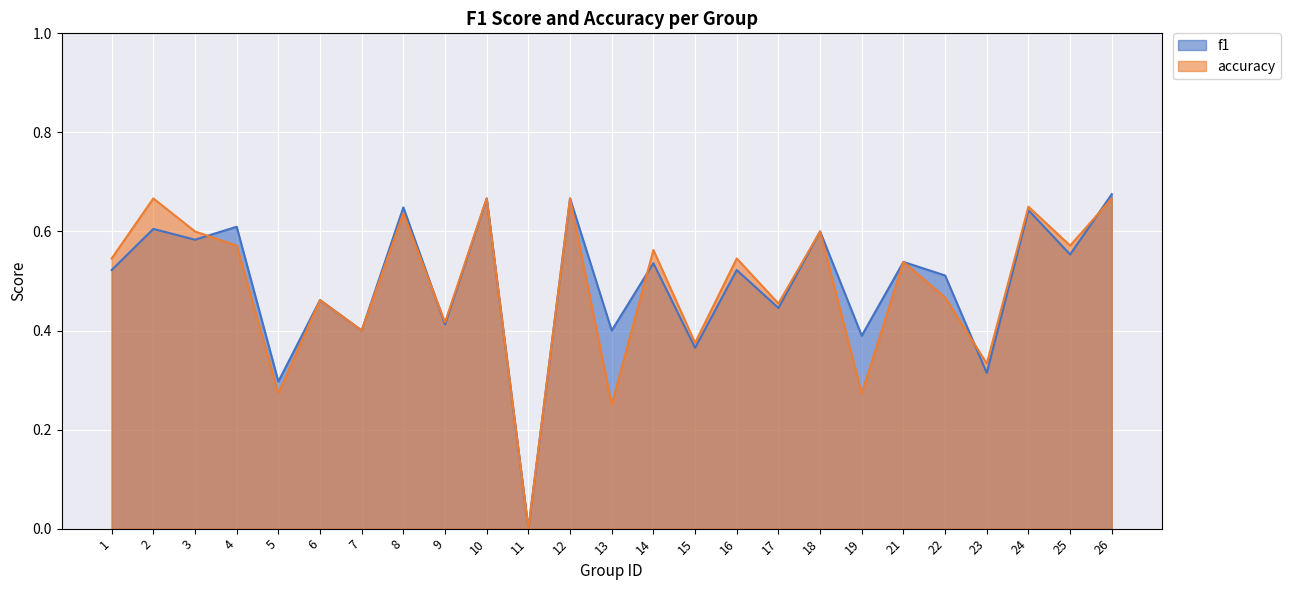

Count the f1 values in the range 0 to 1.

25